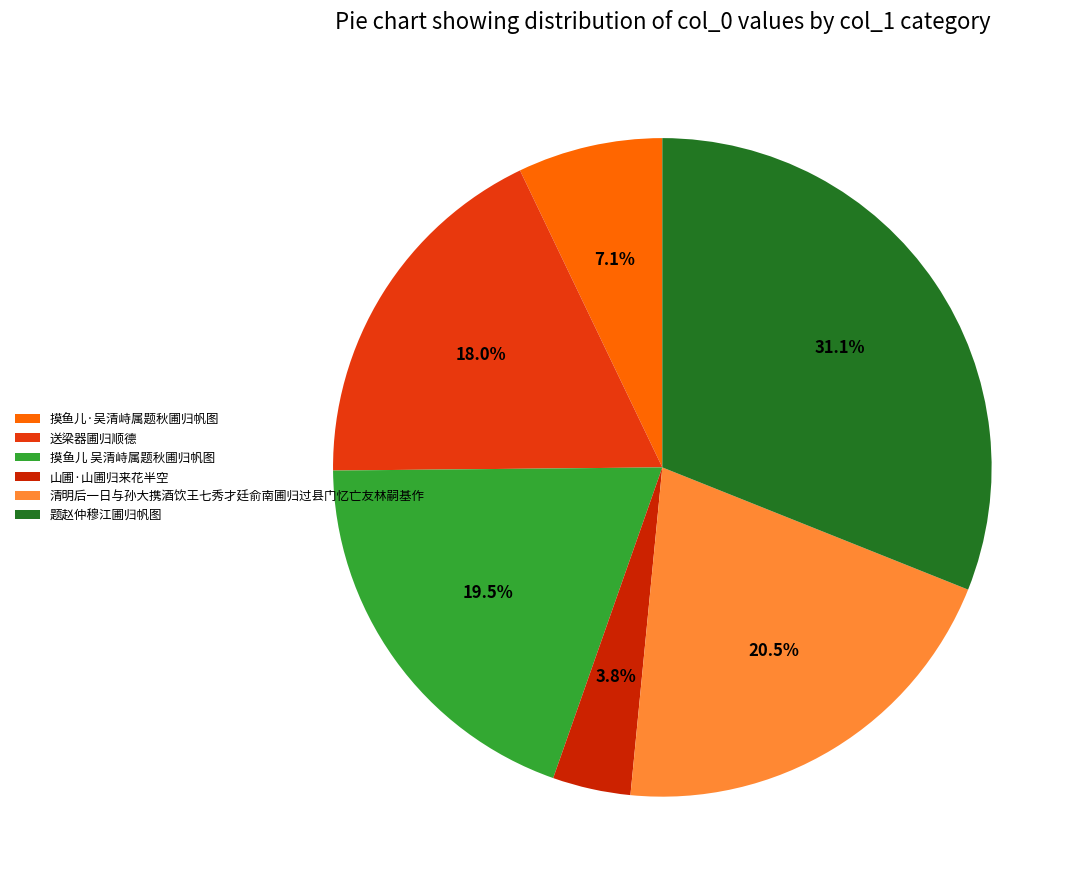

To the nearest percent, what percentage of the pie is 山圃·山圃归来花半空?

4%